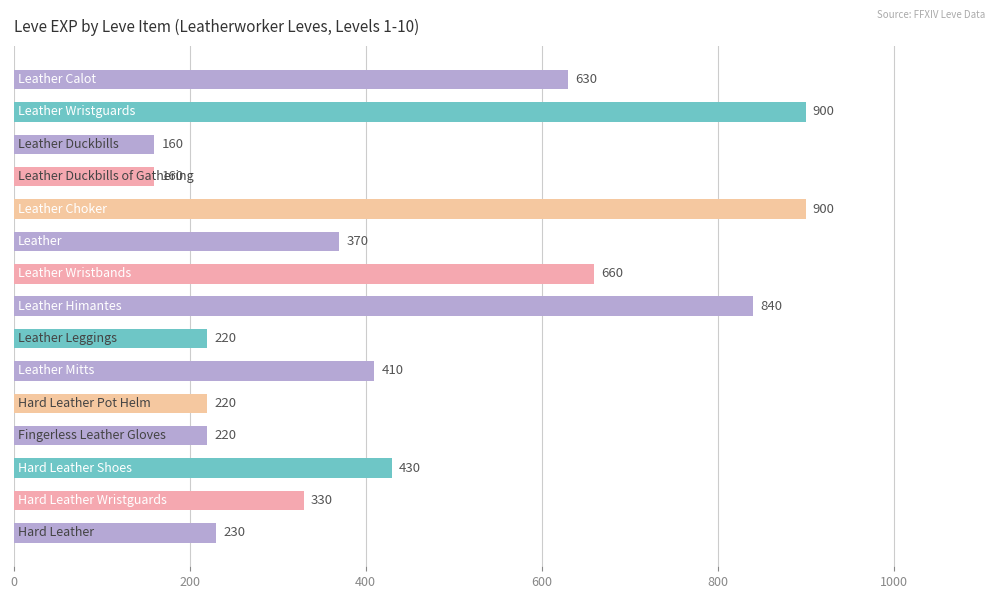

What is the minimum value shown in the chart?

160